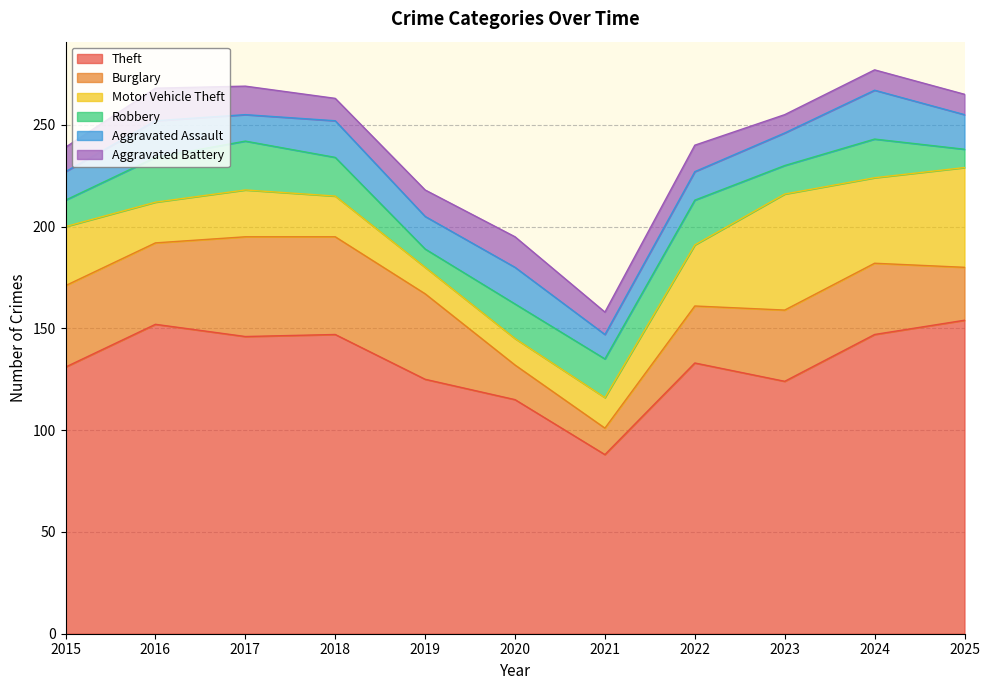

What are all the series names shown in the legend?

Theft, Burglary, Motor Vehicle Theft, Robbery, Aggravated Assault, Aggravated Battery